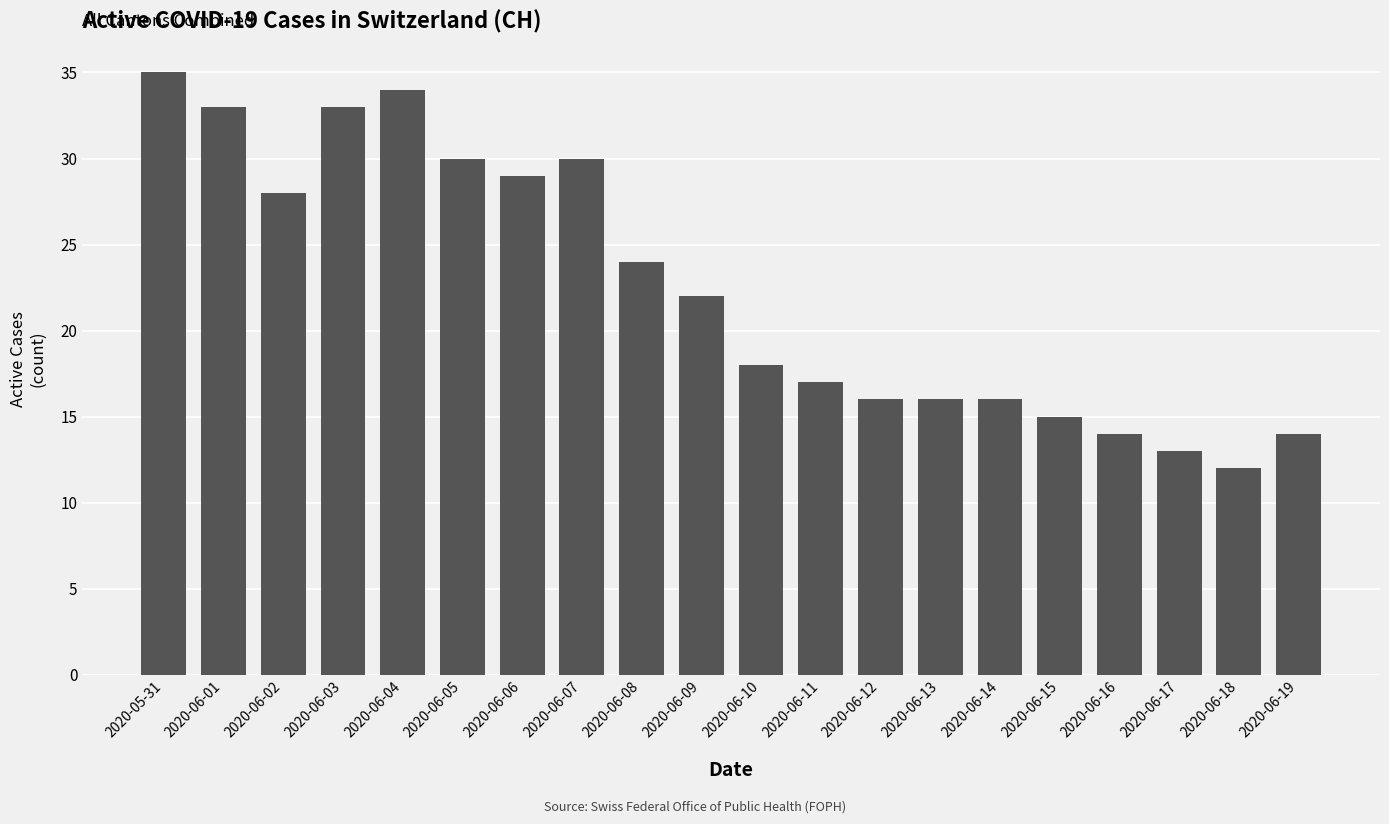

The chart shows a value of 13 at 2020-06-17. True or false?

True